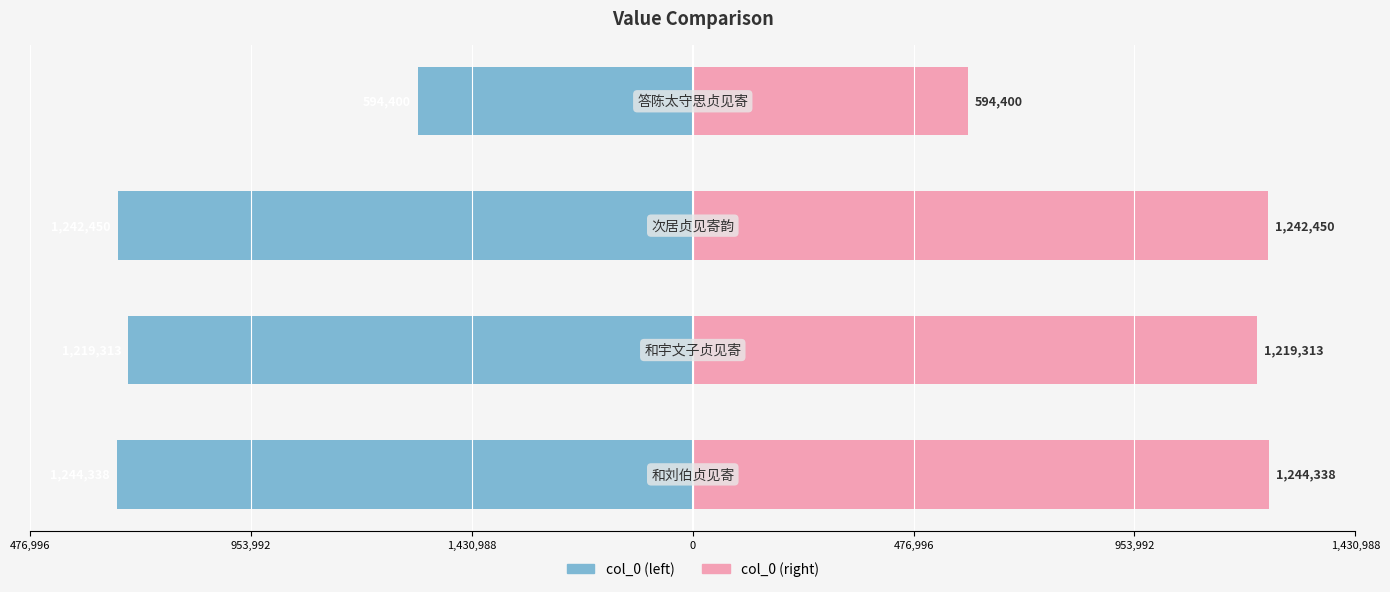

Is it true that col_0 (left) equals -594400 at 0?

True